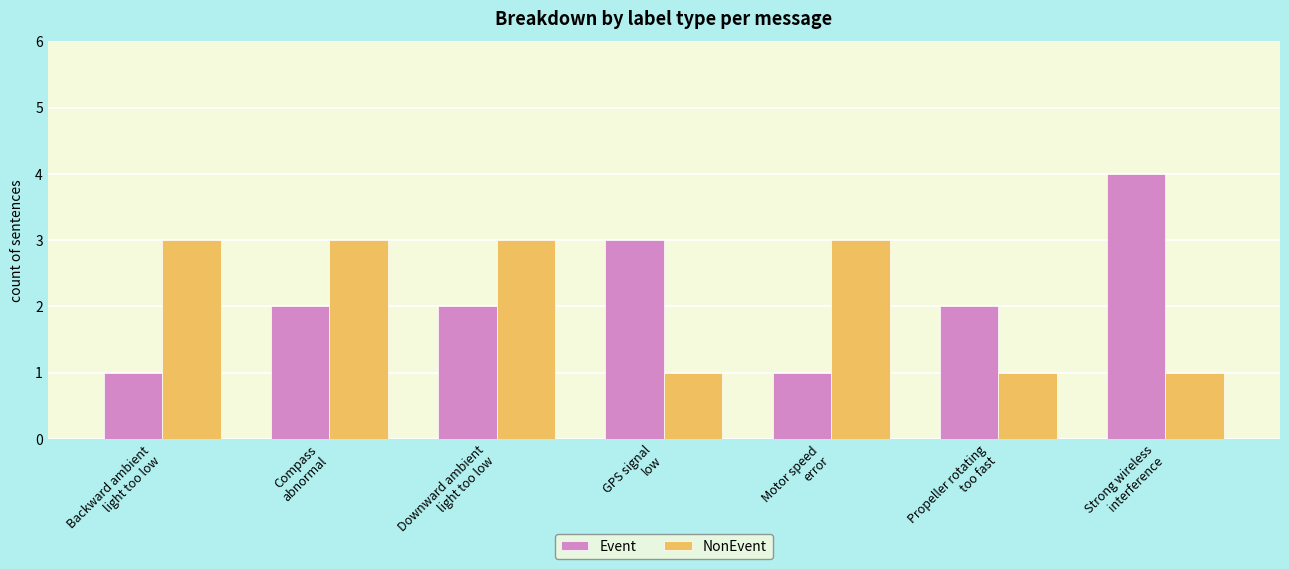

Is it true that NonEvent equals 0 at Strong wireless
interference?

False